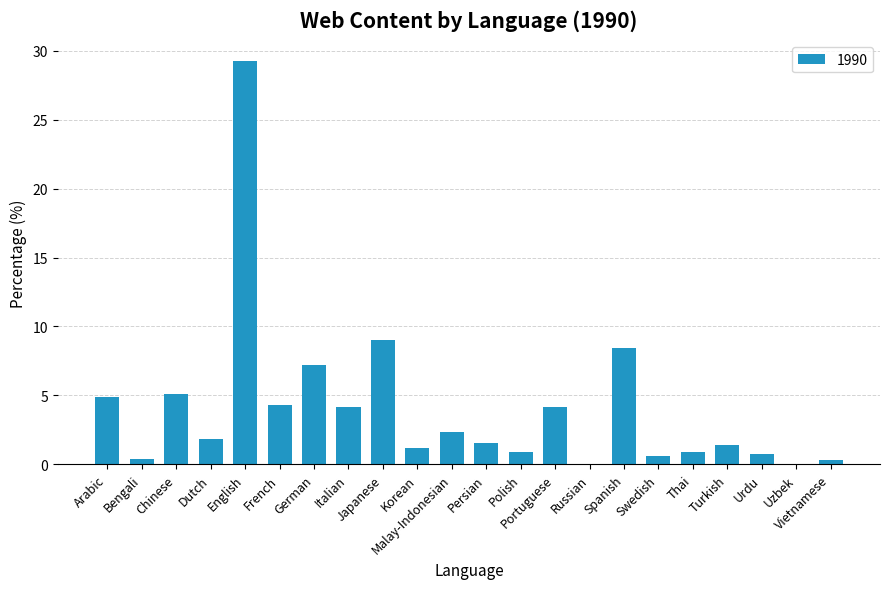

Count the number of categories in the chart.

22